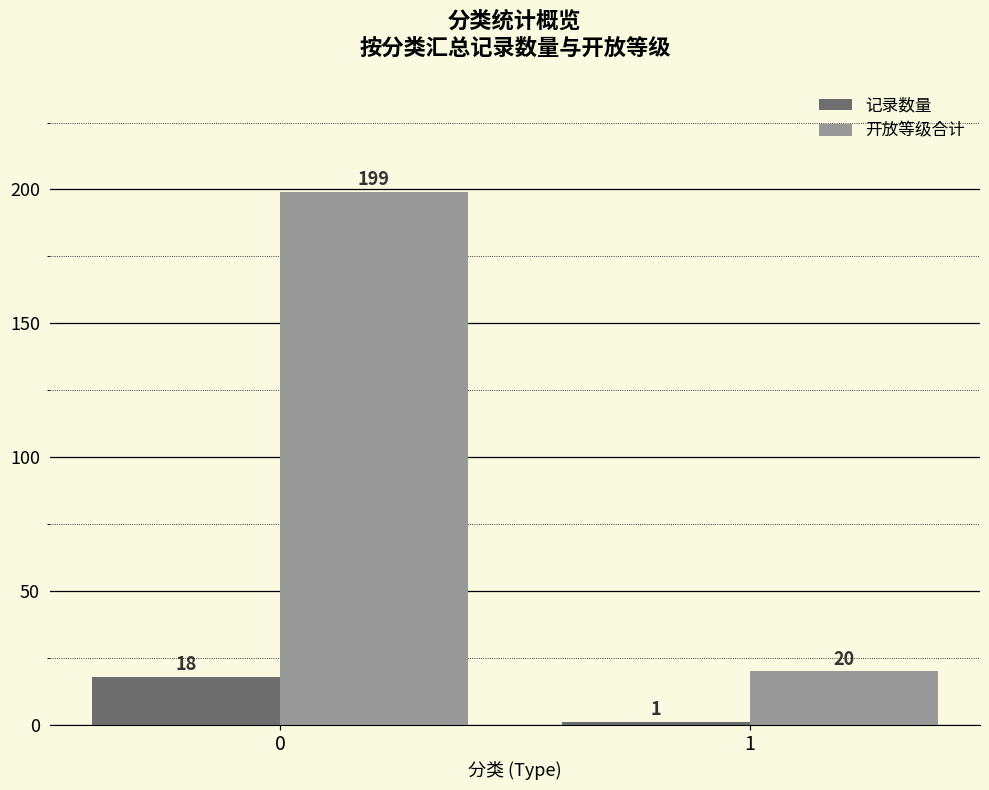

Which series has the largest range (max minus min)?

开放等级合计